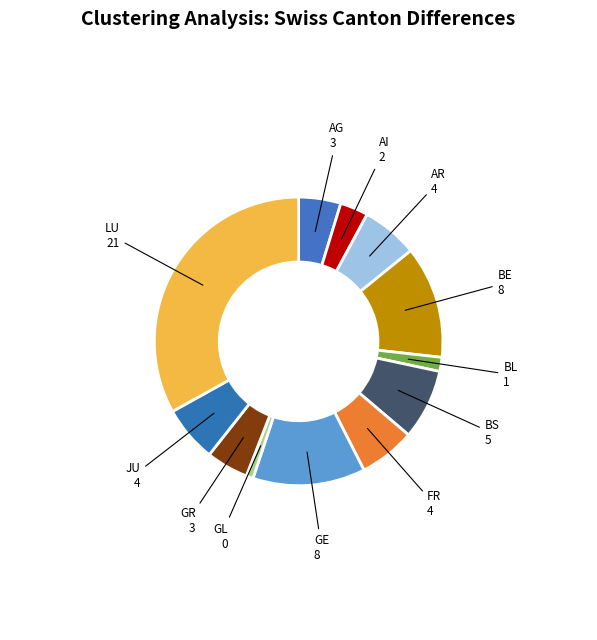

Is the sum of AG and BS greater than half?

No